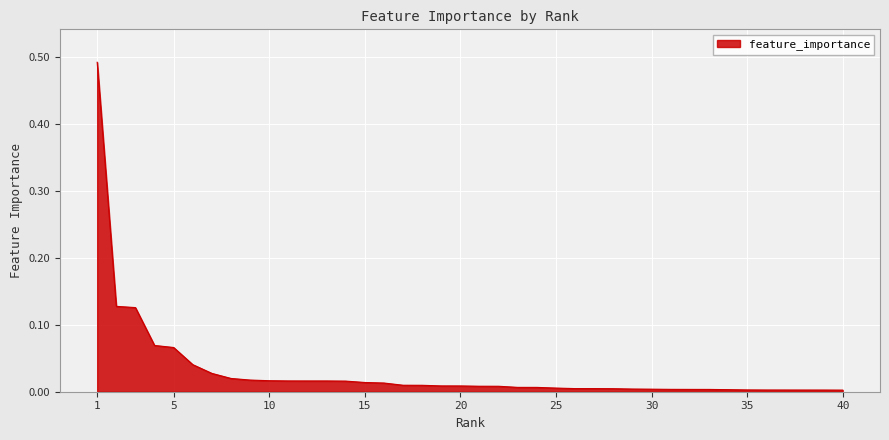

Does the chart have visible grid lines?

Yes